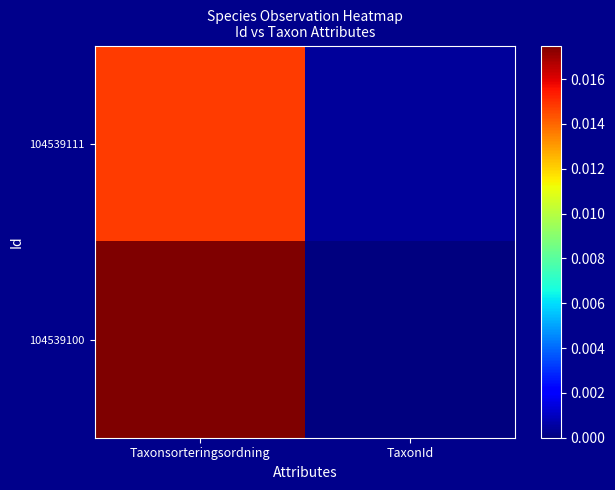

Which category has the highest value across all series?

Taxonsorteringsordning